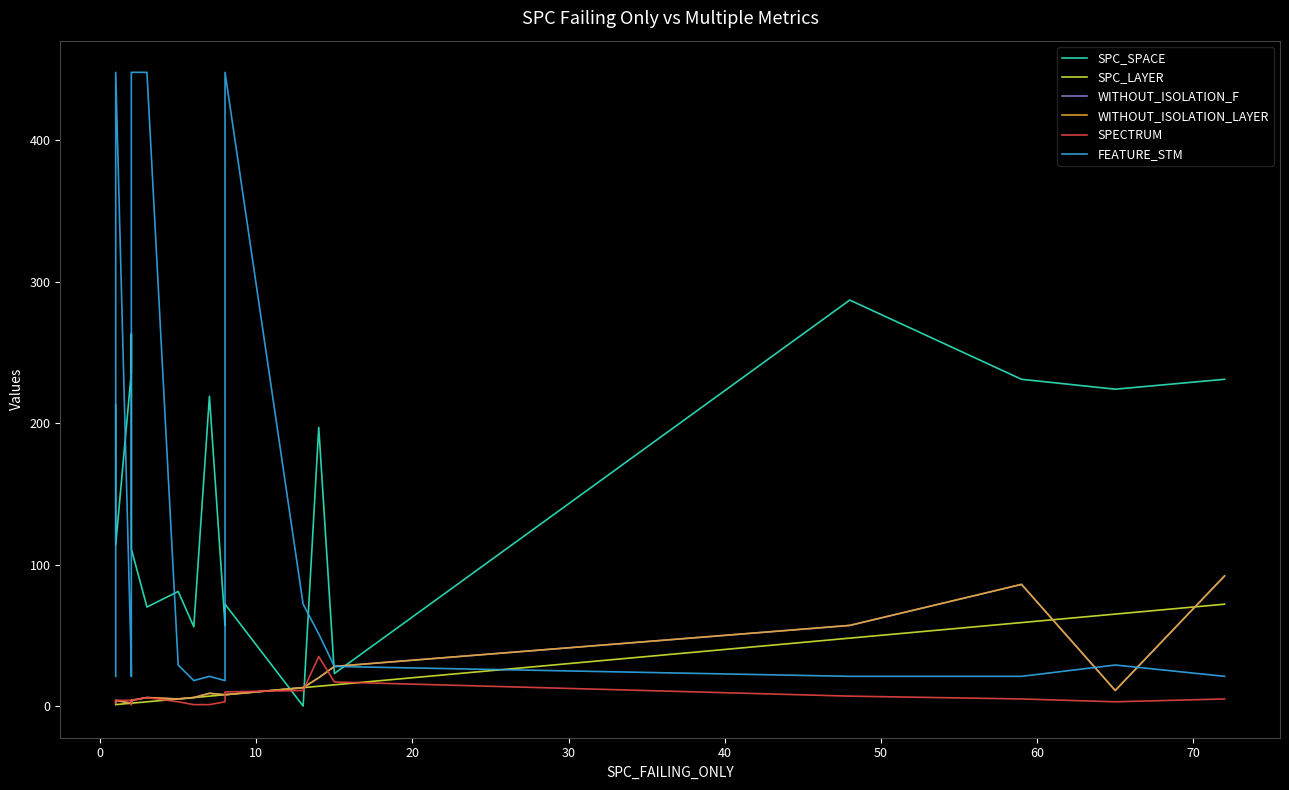

True or false: WITHOUT_ISOLATION_F has more than 1 interior local peaks.

True